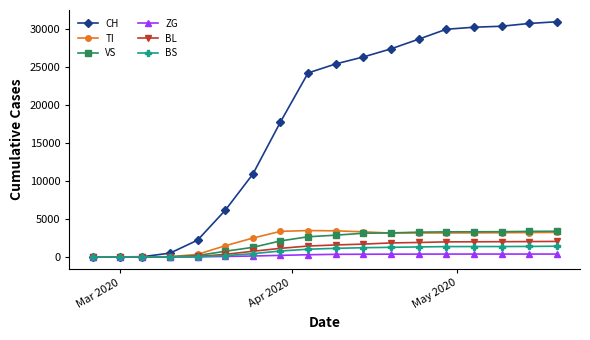

What is the highest value of the BL series?

2036